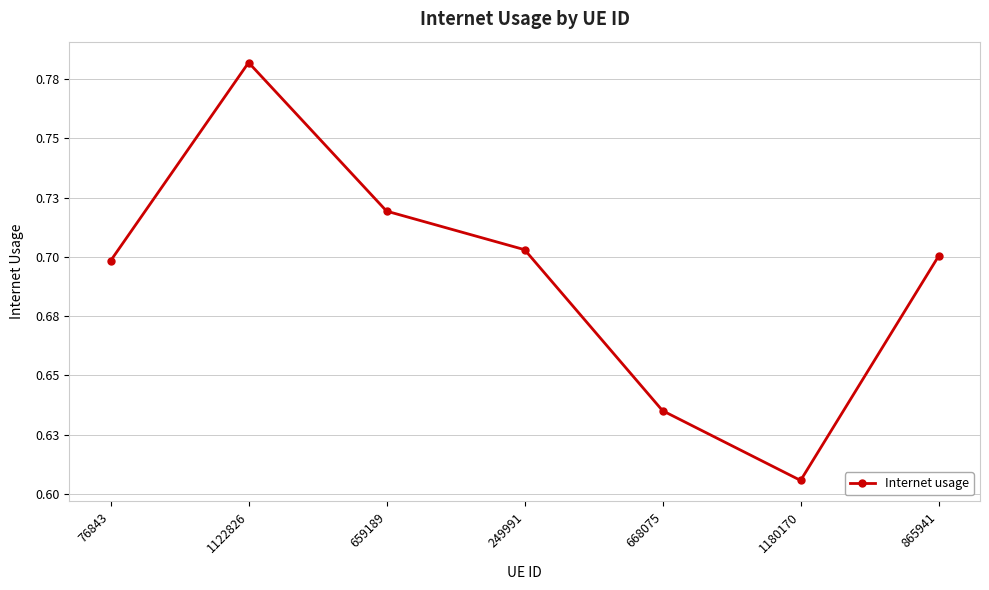

Does the chart have visible grid lines?

Yes